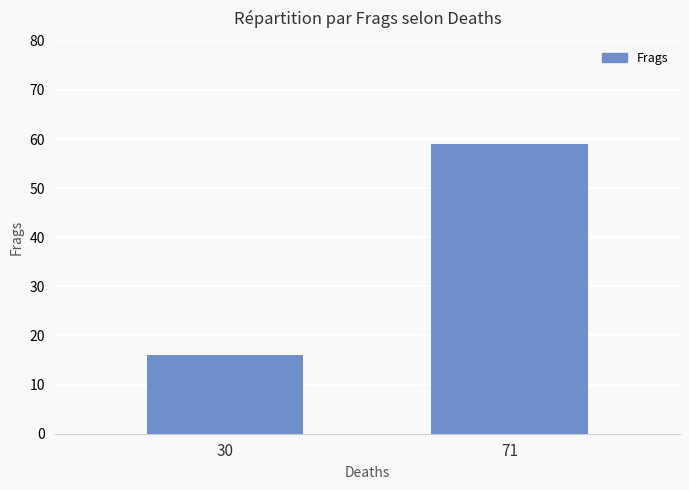

True or false: the data shows 59 at 71.

True